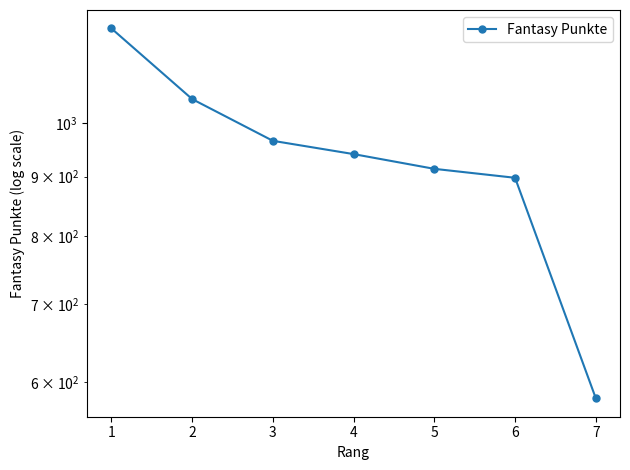

Reading left to right, list all the values displayed in this chart.

1=1206	2=1049	3=966	4=941	5=914	6=898	7=581